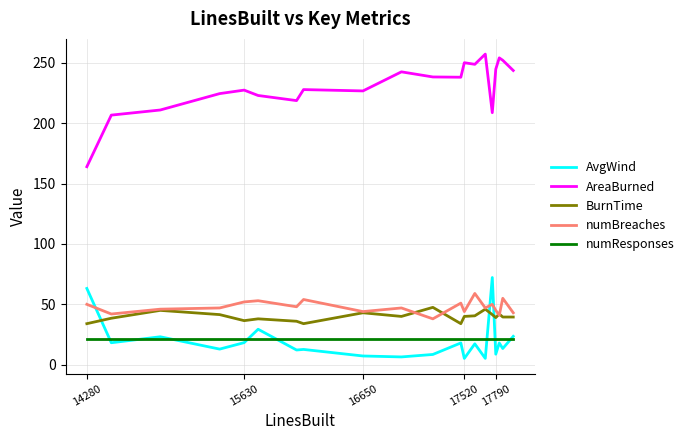

Which series has the largest range (max minus min)?

AreaBurned